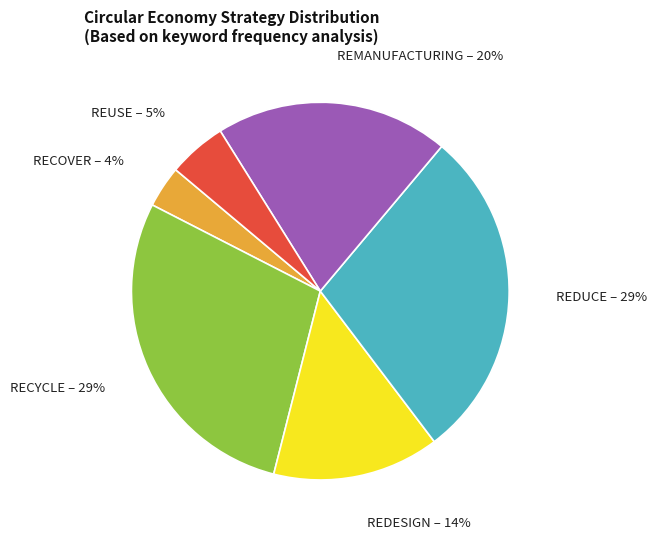

Does any single category account for the majority?

No